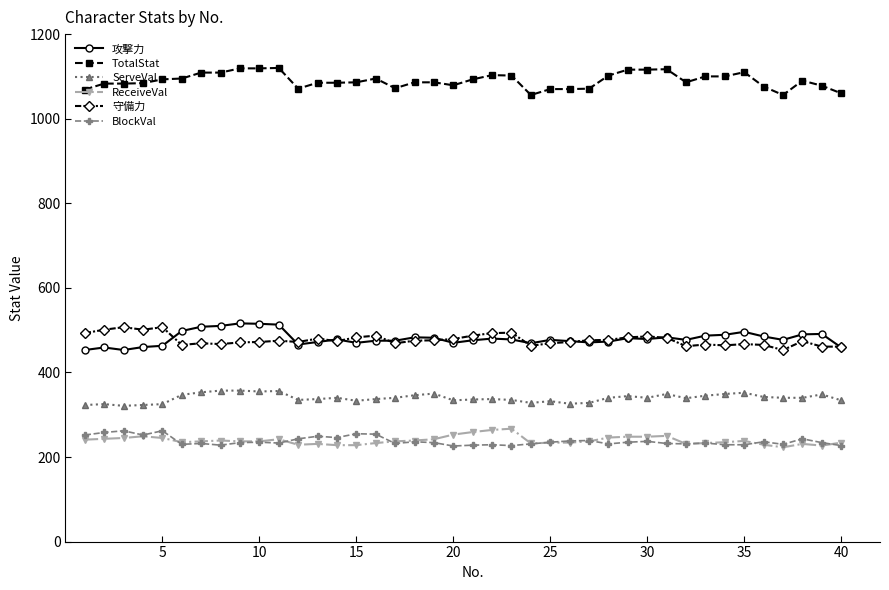

Does the chart have visible grid lines?

No